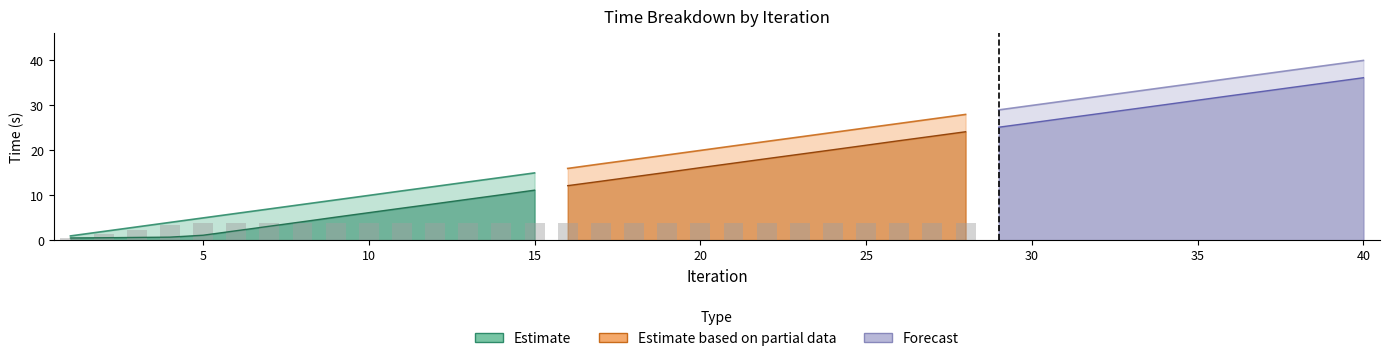

What is the label of the 15th bar from the left?

15